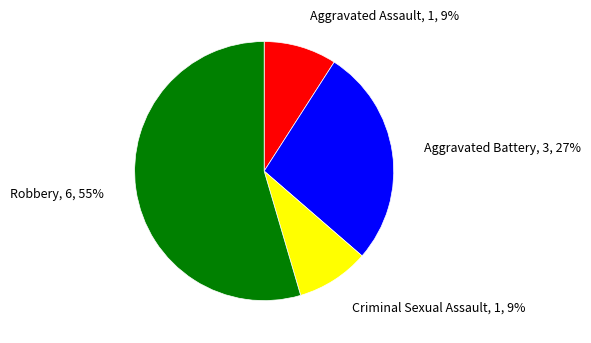

Is there any slice that represents more than half of the pie?

Yes